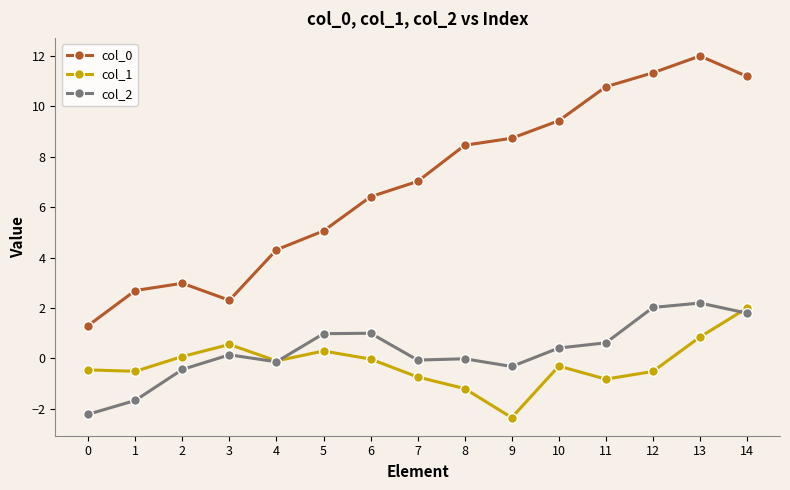

How many data points in col_0 are above 7?

8